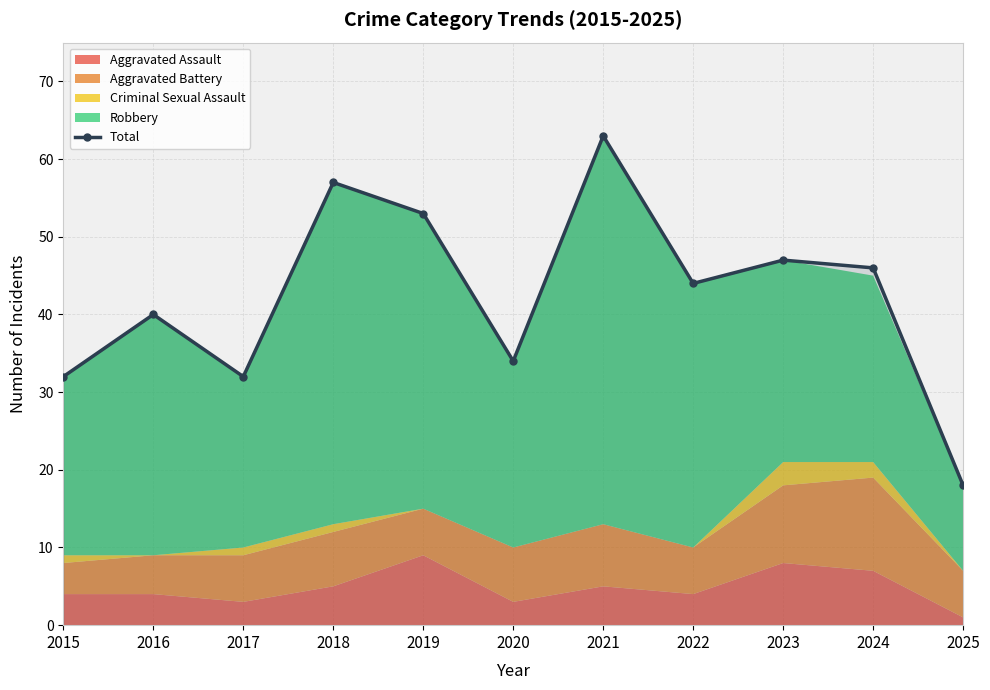

How many data points are less than 44?

5